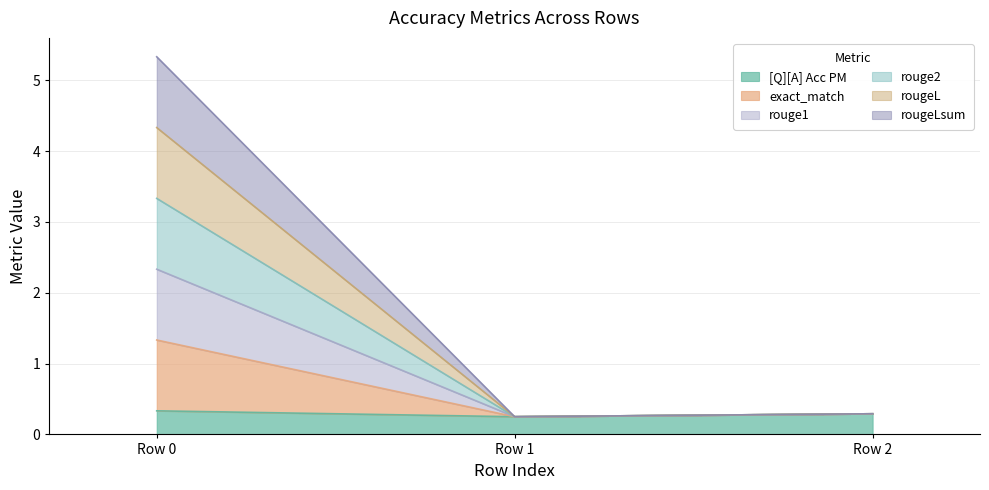

What is the lowest value of the rougeLsum series?

0.2